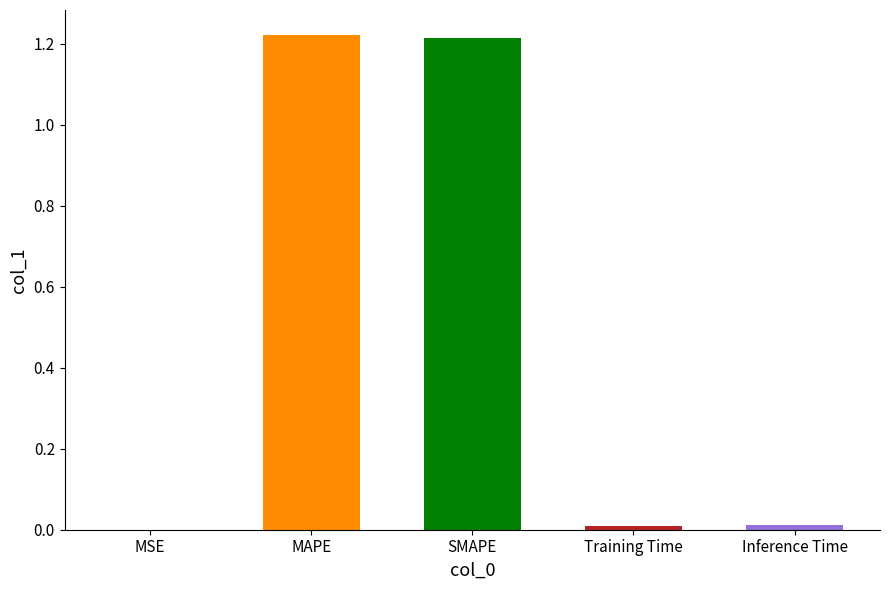

What is the average value?

0.5